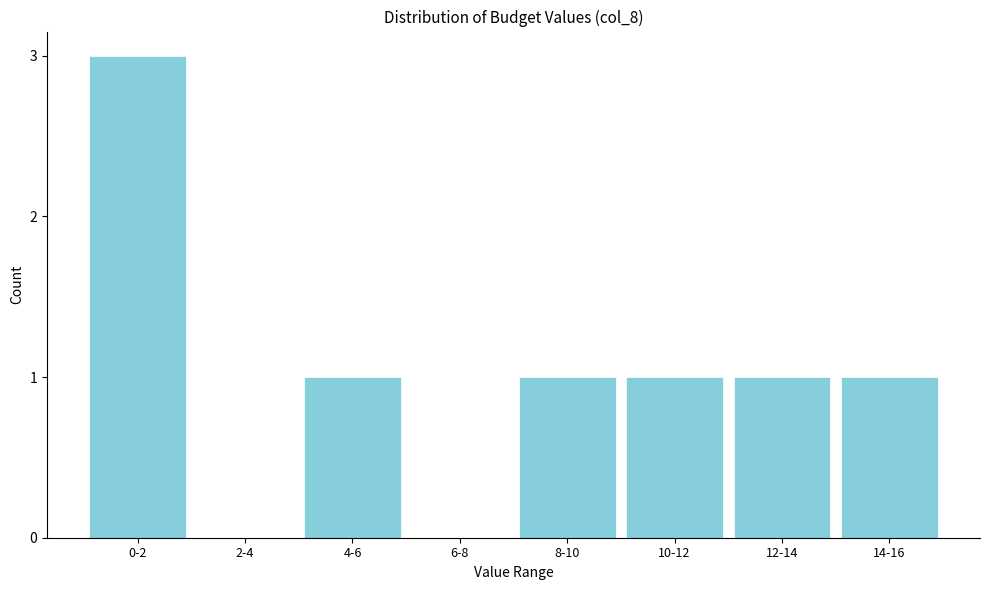

Reading left to right, transcribe all the data shown in this chart.

0-2=3	2-4=0	4-6=1	6-8=0	8-10=1	10-12=1	12-14=1	14-16=1